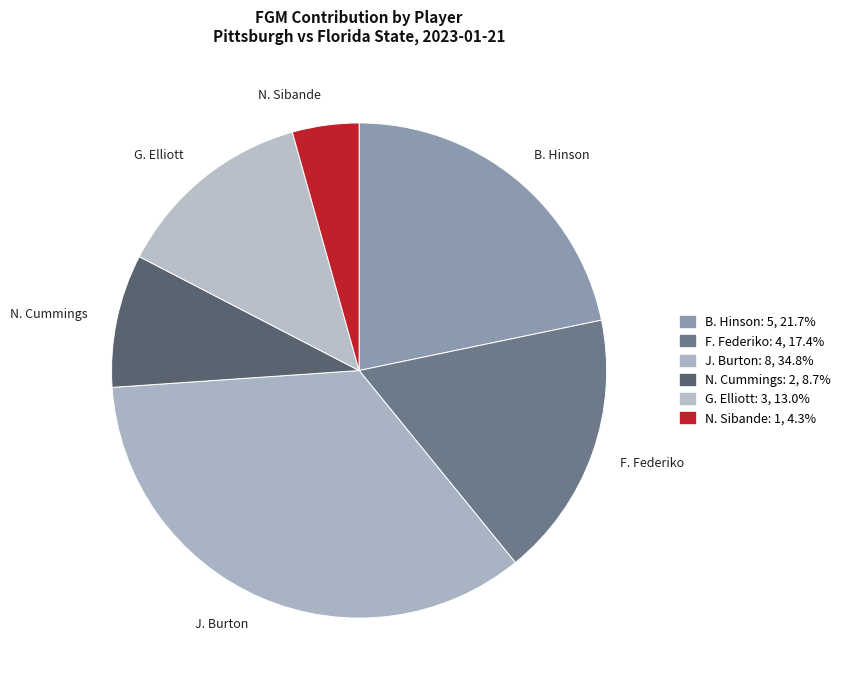

Does N. Cummings represent more than half of the total?

No